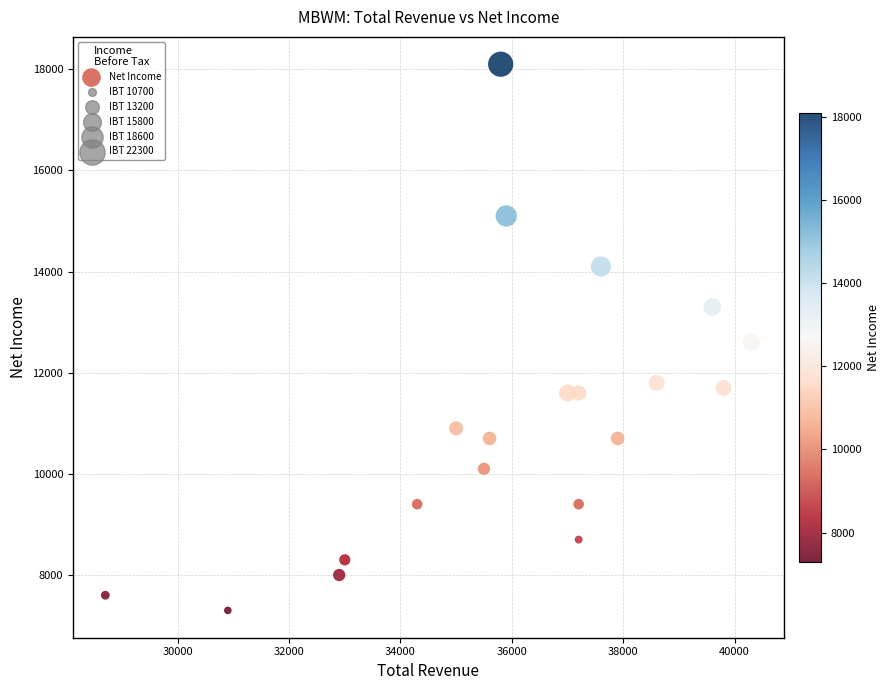

What is the range of X values (max minus min)?

11600